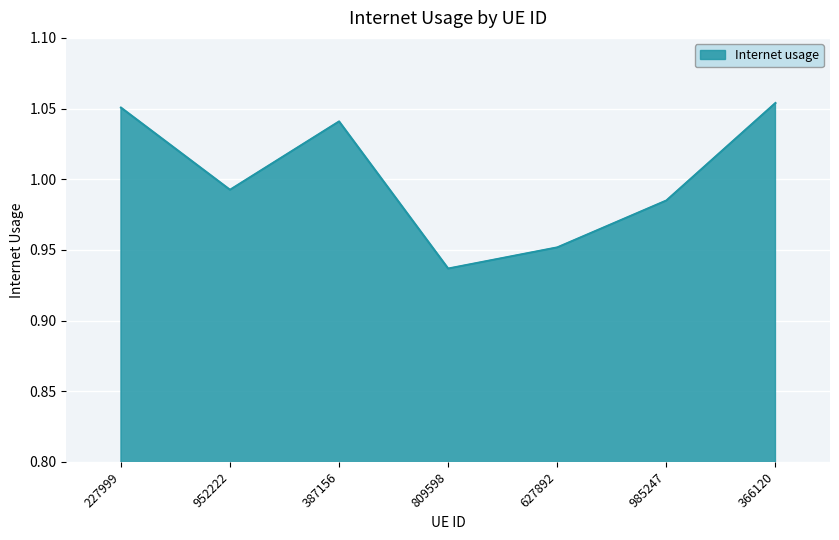

True or false: the data shows 1.8 at 366120.

False